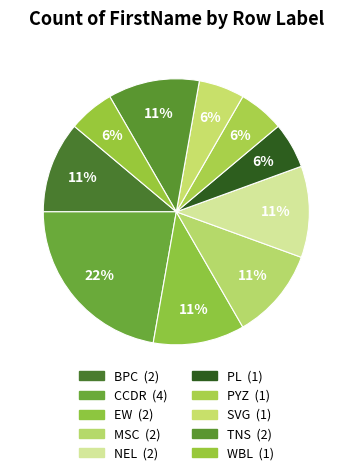

Count the number of slices in the pie.

10